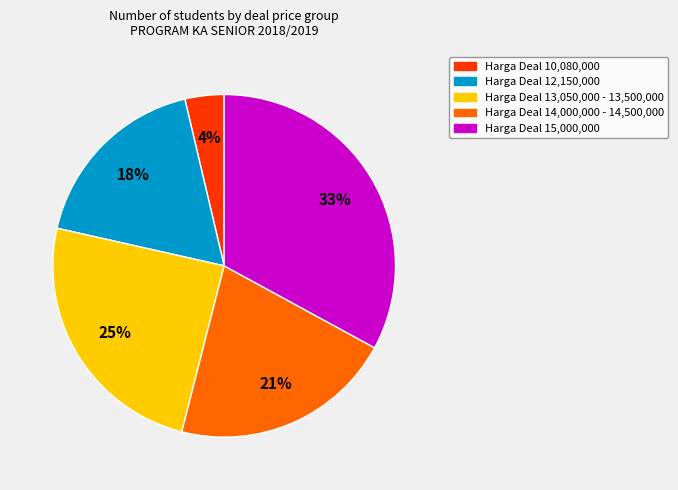

Does any single category account for the majority?

No